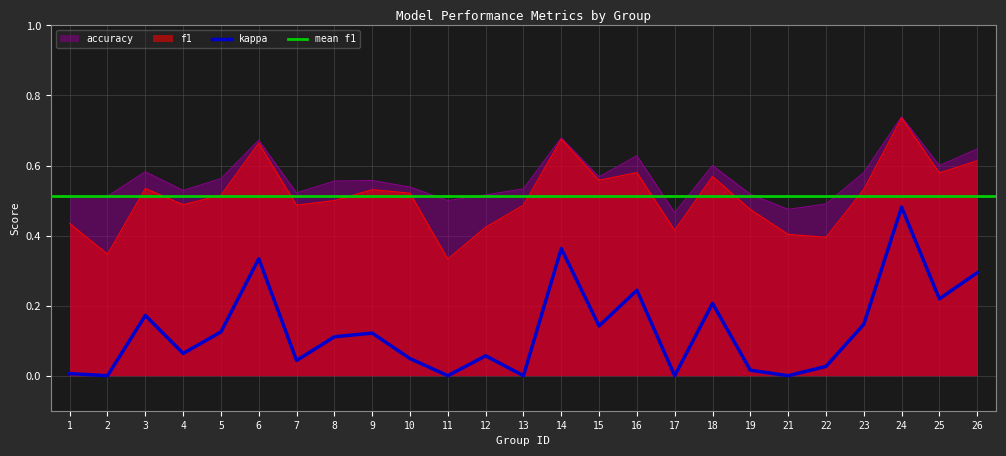

What is the difference between the f1 values at 9 and 19?

0.1